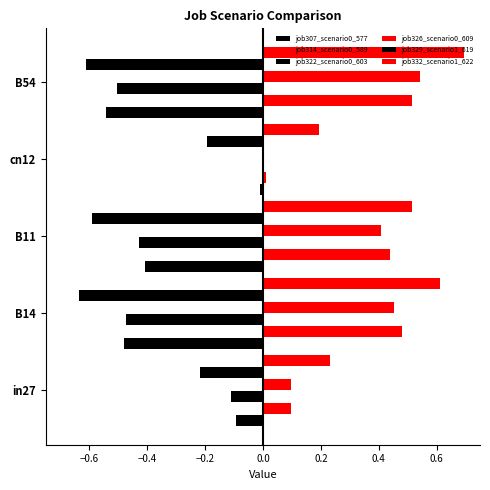

How many data points does each series have?

5